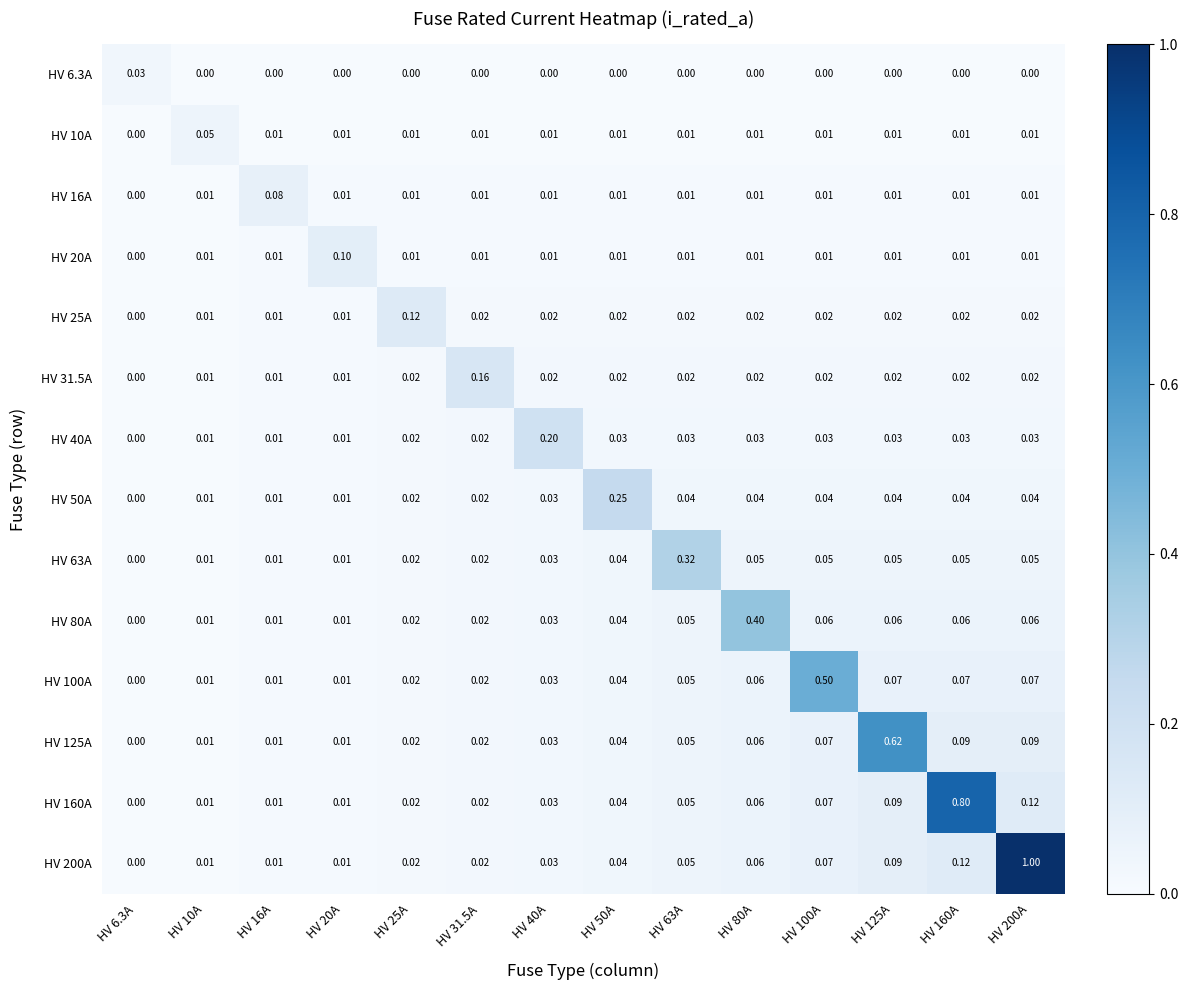

At how many categories does at least one series exceed 0?

14